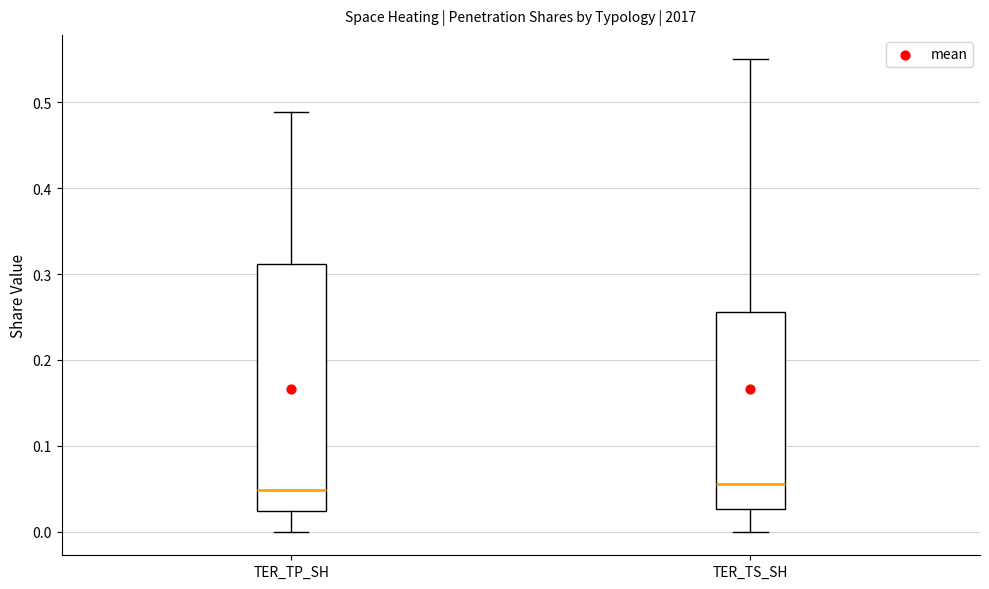

Reading left to right, read every box against the y-axis: the position of its median line, the range the box covers, and the ends of its whiskers. The values are not printed on the chart, so give them approximately, as read against the axis.

TER_TP_SH: median 0.05, box 0.02 to 0.31, whiskers 0.00 to 0.49
TER_TS_SH: median 0.05, box 0.03 to 0.26, whiskers 0.00 to 0.55